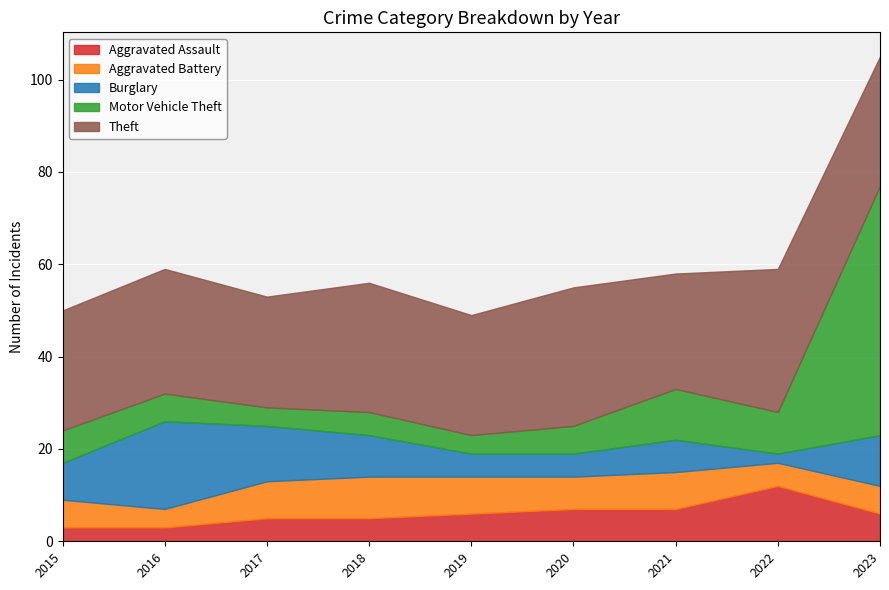

Reading left to right, list all the values displayed in this chart.

Aggravated Assault: 2015=3	2016=3	2017=5	2018=5	2019=6	2020=7	2021=7	2022=12	2023=6
Aggravated Battery: 2015=6	2016=4	2017=8	2018=9	2019=8	2020=7	2021=8	2022=5	2023=6
Burglary: 2015=8	2016=19	2017=12	2018=9	2019=5	2020=5	2021=7	2022=2	2023=11
Motor Vehicle Theft: 2015=7	2016=6	2017=4	2018=5	2019=4	2020=6	2021=11	2022=9	2023=54
Theft: 2015=26	2016=27	2017=24	2018=28	2019=26	2020=30	2021=25	2022=31	2023=28